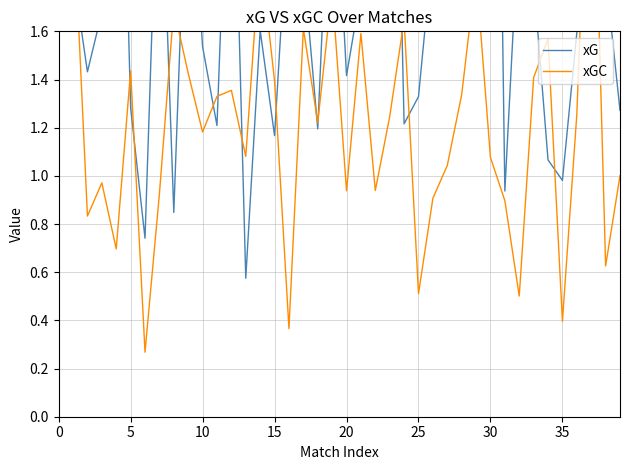

The value of xG at 26 is 2.0. True or false?

True